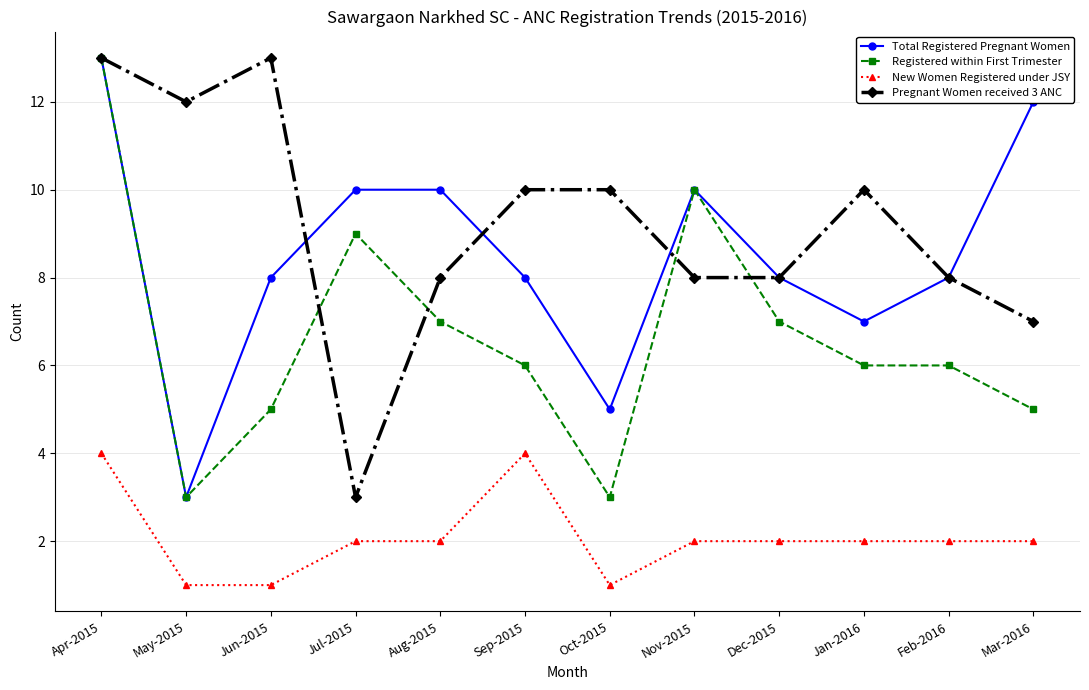

What is the value of the New Women Registered under JSY point at the 7th from the left?

1